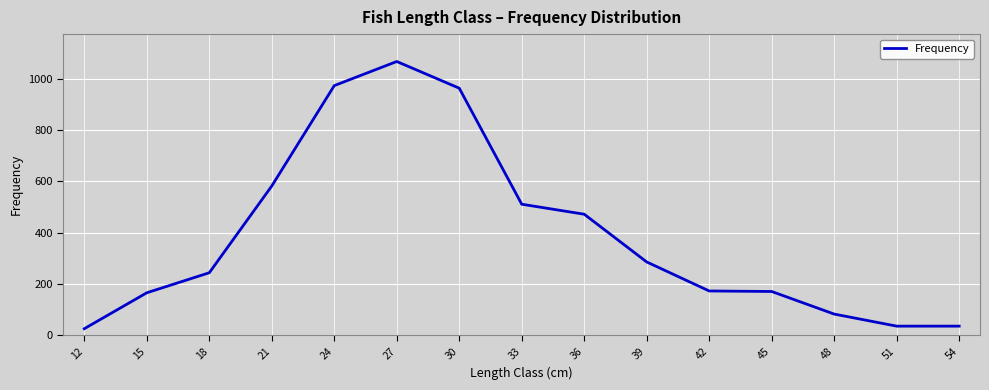

The value at 27 is 1067. True or false?

True